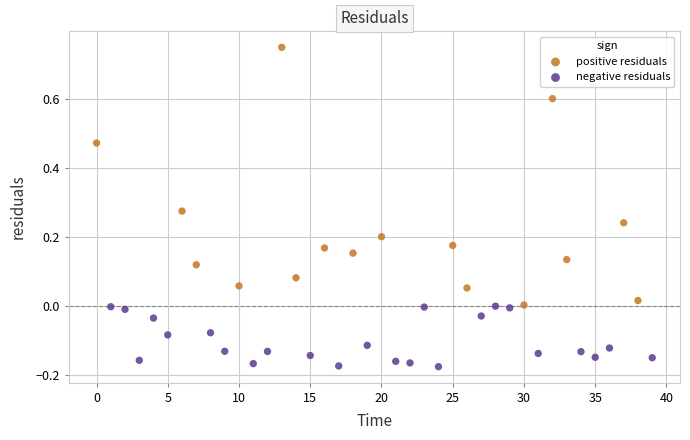

Which series contains the highest Y value?

positive residuals